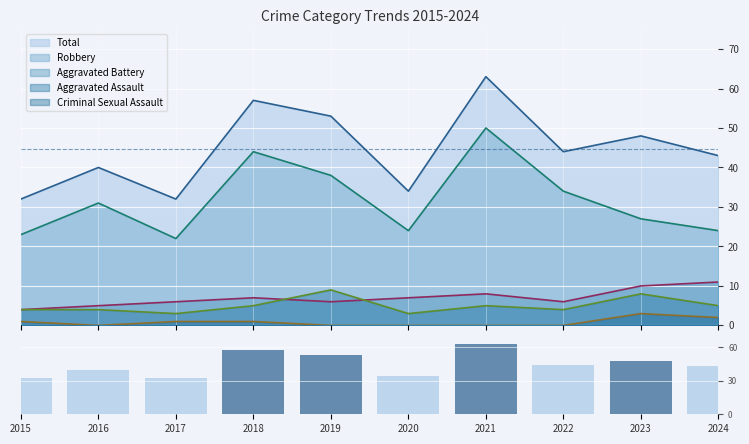

Reading right to left, extract all data points from this chart.

2024=43	2023=48	2022=44	2021=63	2020=34	2019=53	2018=57	2017=32	2016=40	2015=32